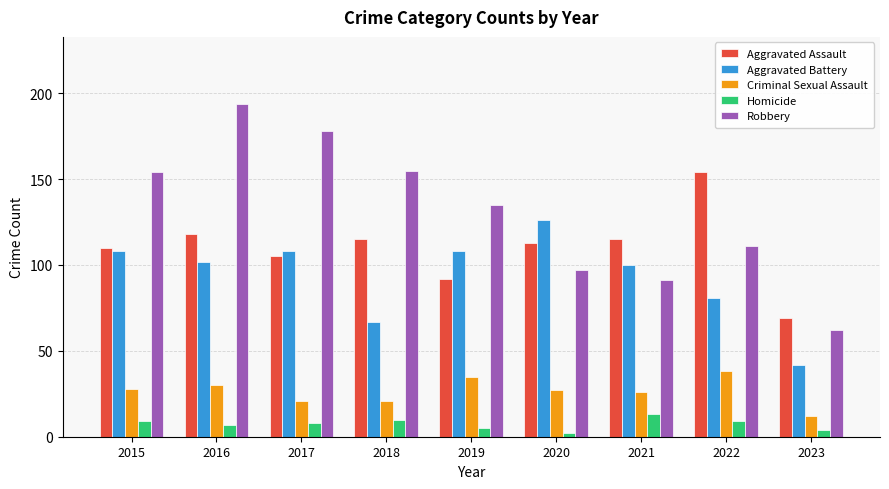

Where does the Criminal Sexual Assault series first go above 27?

2015